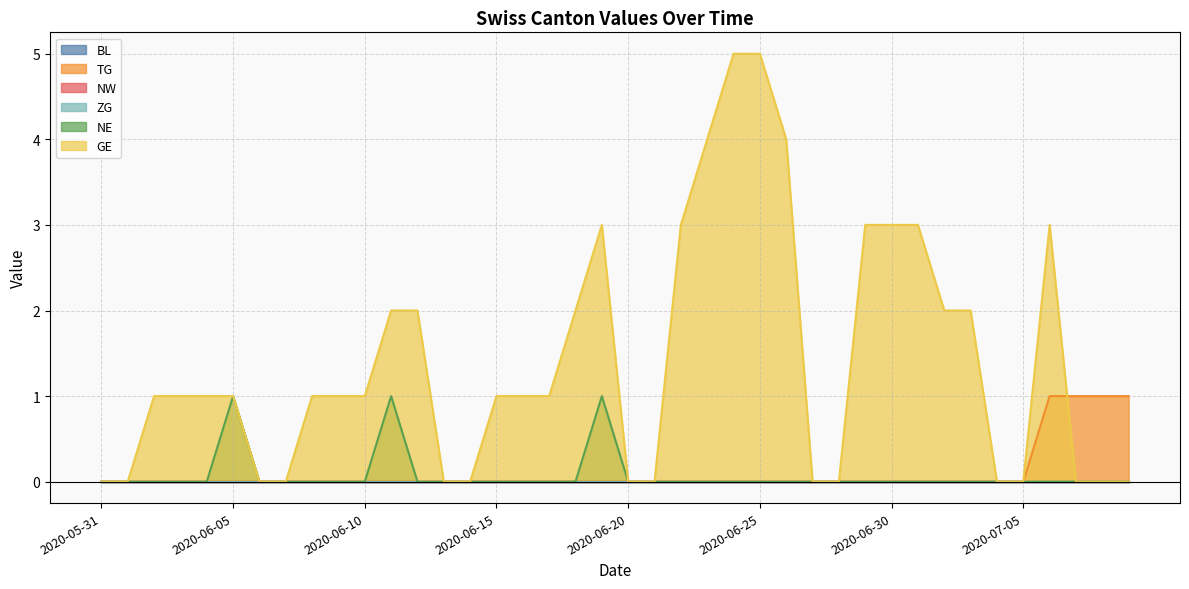

Which category has the lowest value in the NE series?

2020-05-31